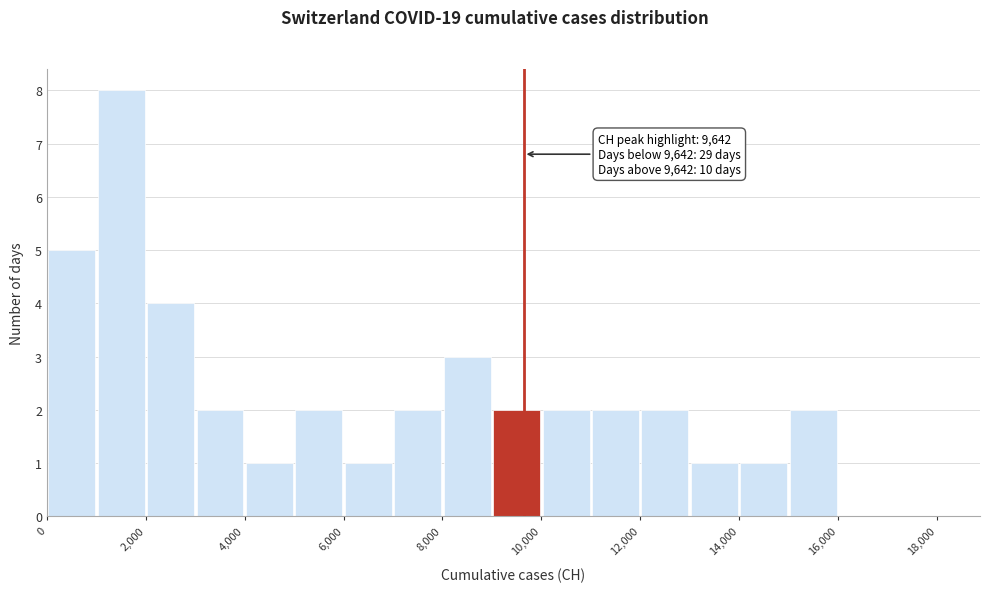

Over which range of the x-axis is the bar tallest?

1000 to 2000